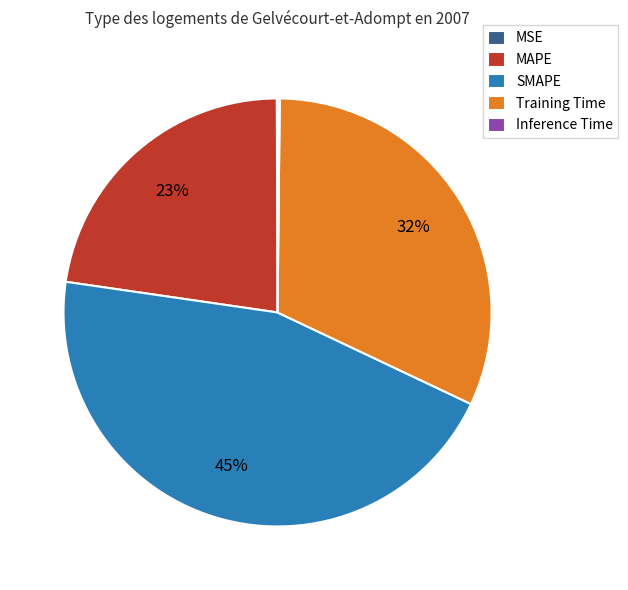

Does any single category account for the majority?

No